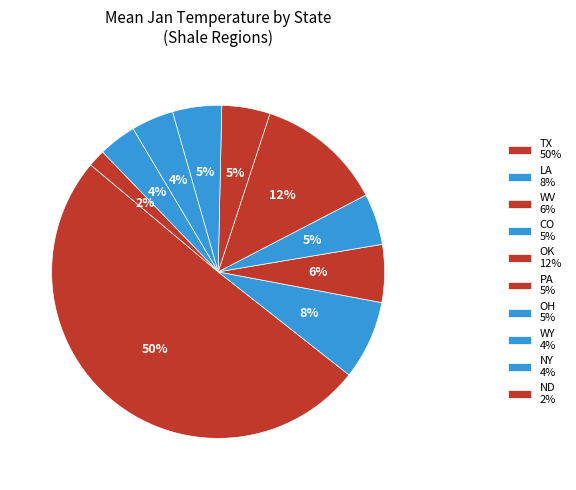

Rank the categories by value from highest to lowest.

TX, OK, LA, WV, CO, OH, PA, WY, NY, ND